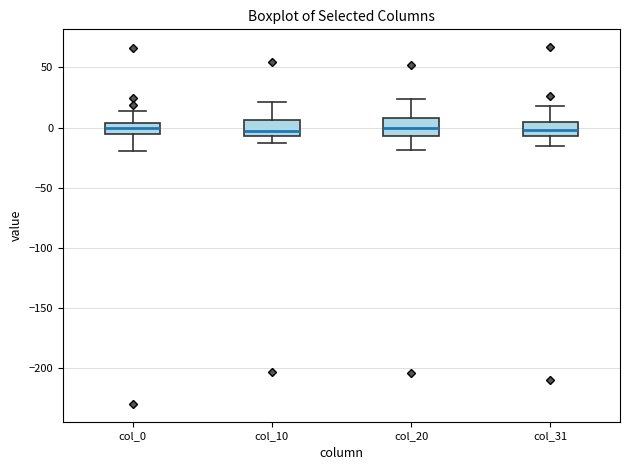

Reading left to right, read every box against the y-axis: the position of its median line, the range the box covers, and the ends of its whiskers. The values are not printed on the chart, so give them approximately, as read against the axis.

col_0: median 0, box -5 to 5, whiskers -20 to 15
col_10: median 0, box -5 to 5, whiskers -15 to 20
col_20: median 0, box -5 to 10, whiskers -20 to 25
col_31: median 0, box -5 to 5, whiskers -15 to 20